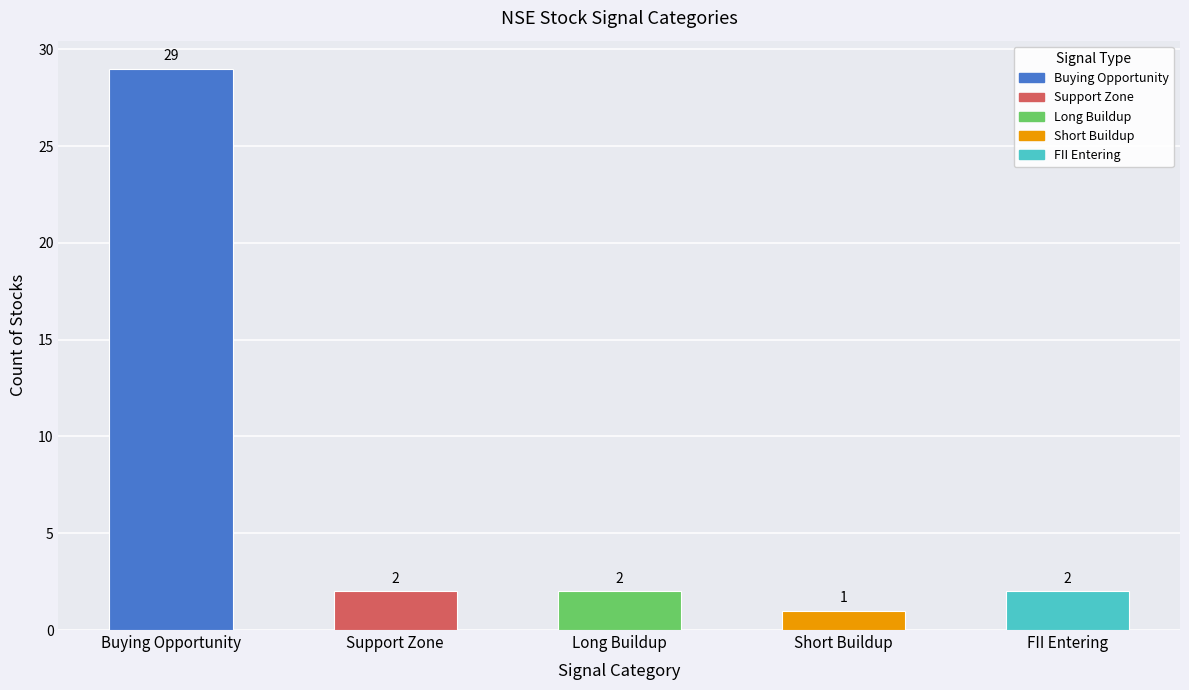

Reading left to right, what are all the values shown in this chart?

29	2	2	1	2